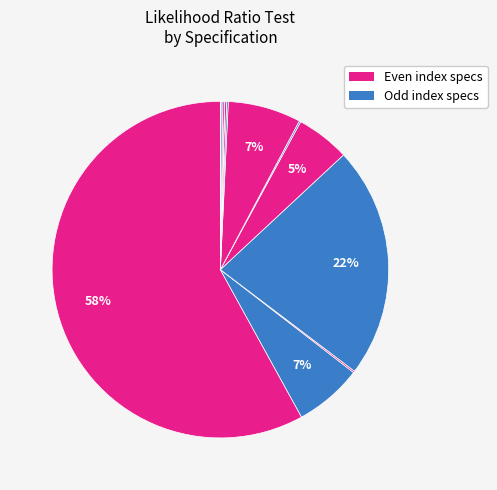

How many slices are in this pie chart?

15